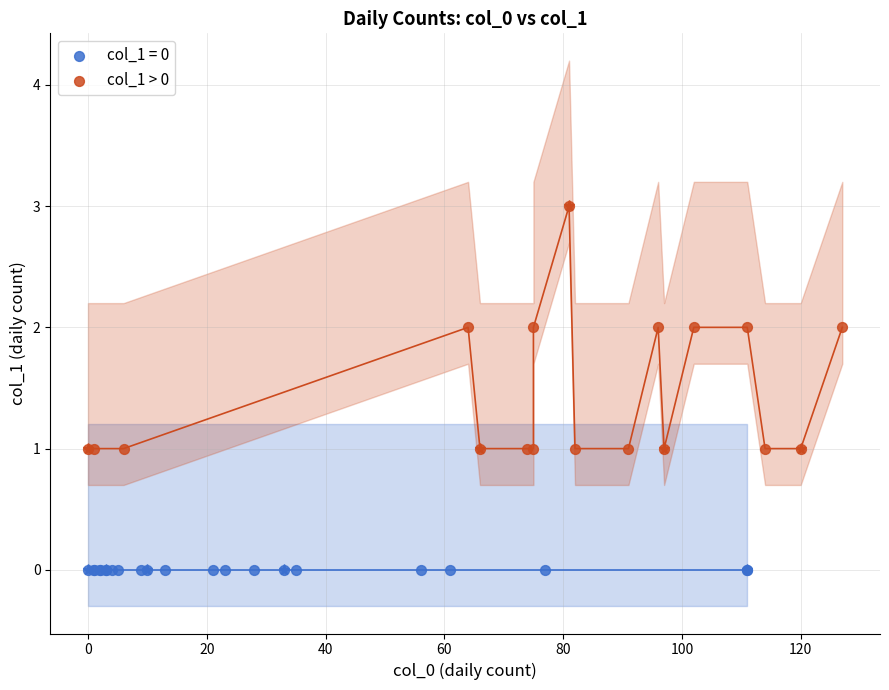

Which series reaches the minimum Y coordinate?

col_1 = 0